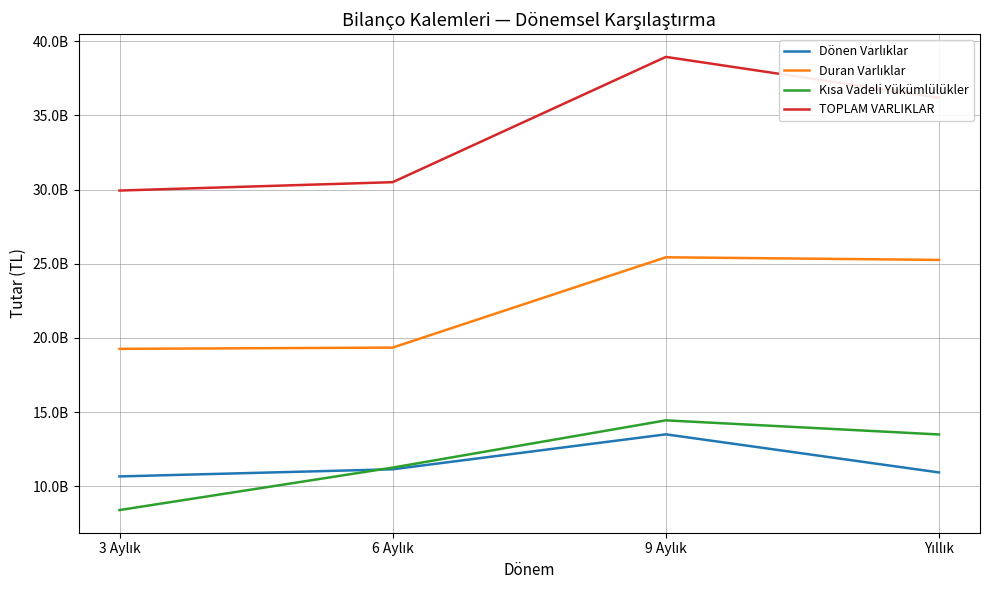

True or false: TOPLAM VARLIKLAR has more than 2 interior local peaks.

False